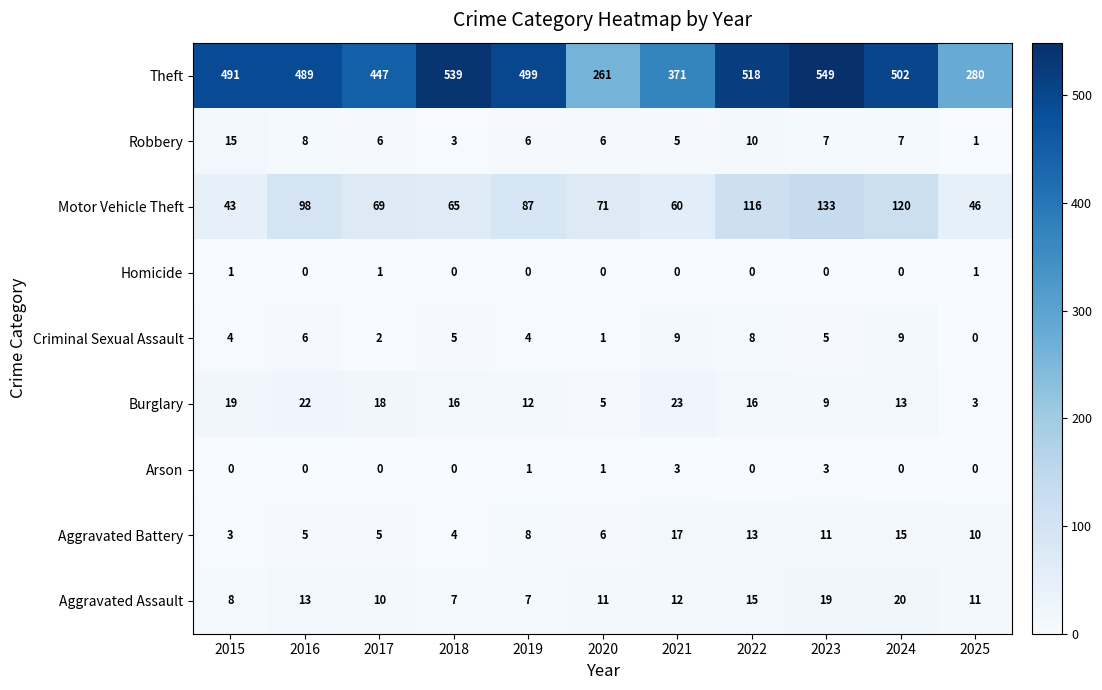

At which category is the sum across all series the highest?

2023